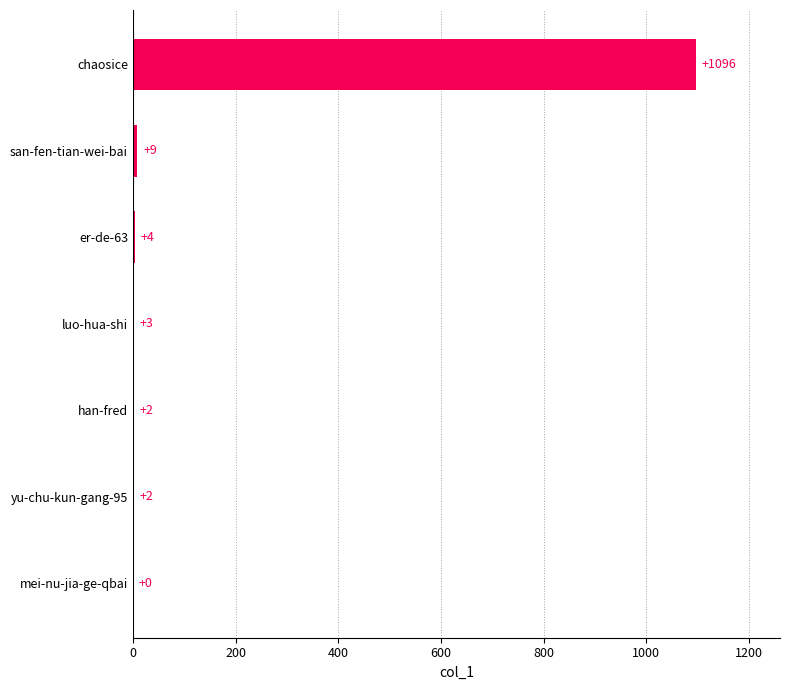

Which has a higher value, luo-hua-shi or san-fen-tian-wei-bai?

san-fen-tian-wei-bai